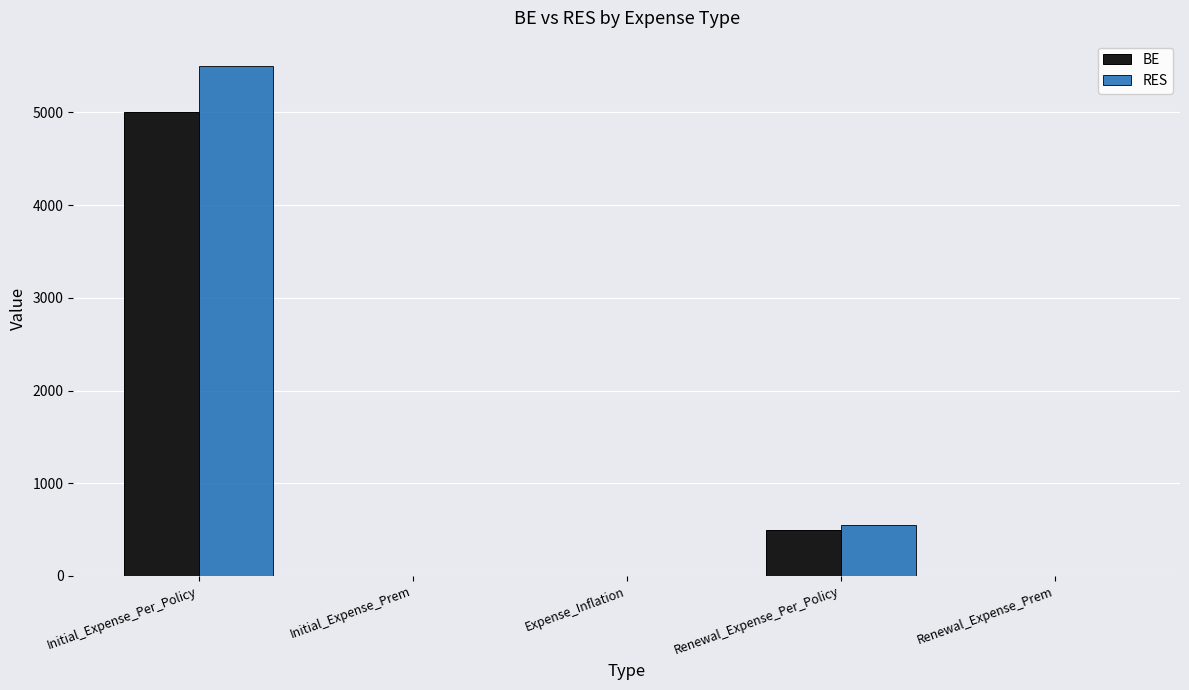

How many groups of bars are there?

5